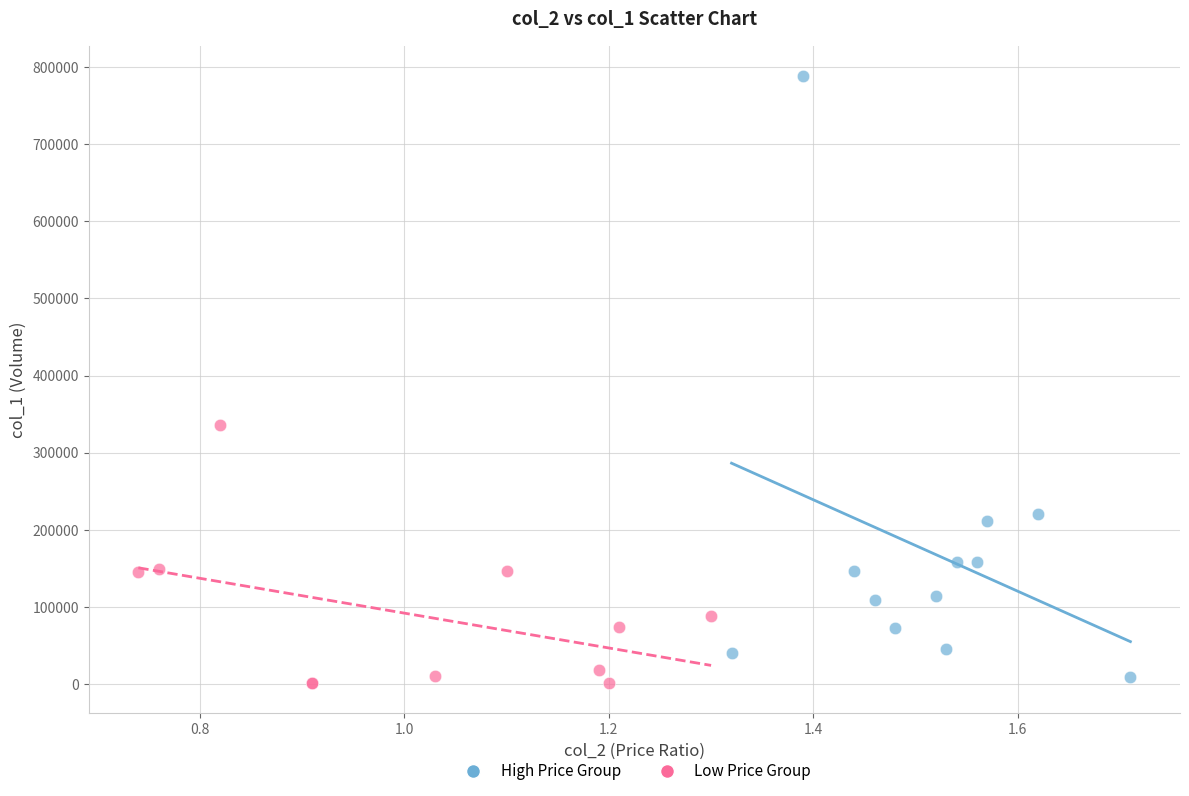

Which series has the widest spread of Y values?

High Price Group